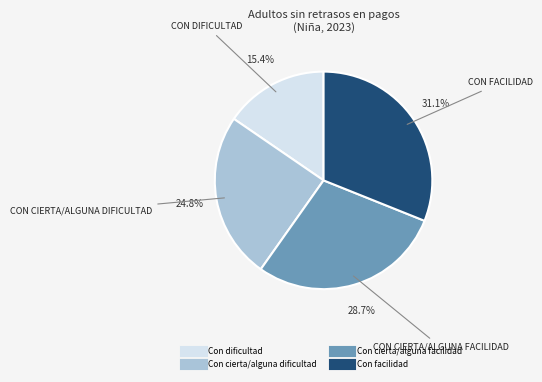

Rank the categories by value from lowest to highest.

Con dificultad, Con cierta/alguna dificultad, Con cierta/alguna facilidad, Con facilidad